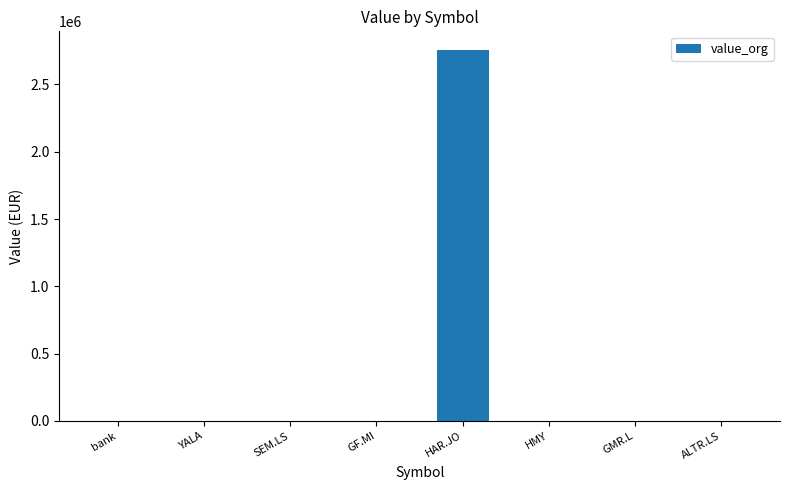

What is the maximum value shown in the chart?

2756900.0